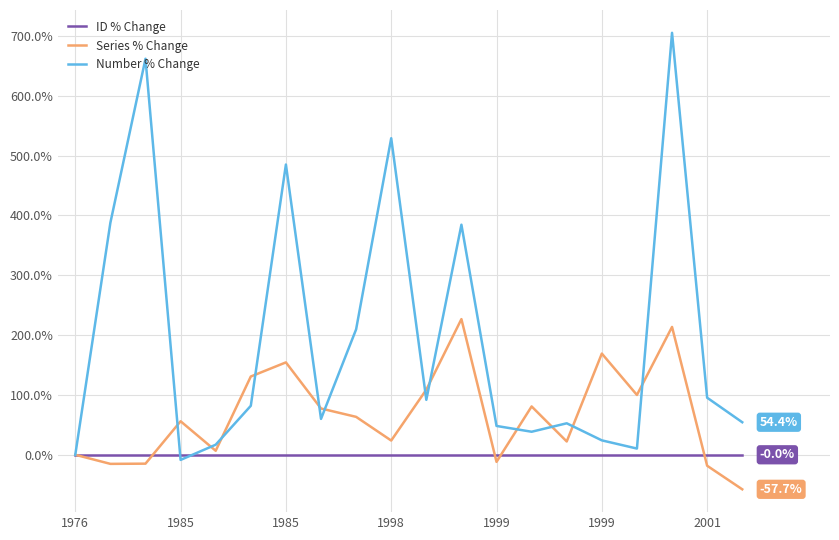

Which series has the largest total across all categories?

Number % Change